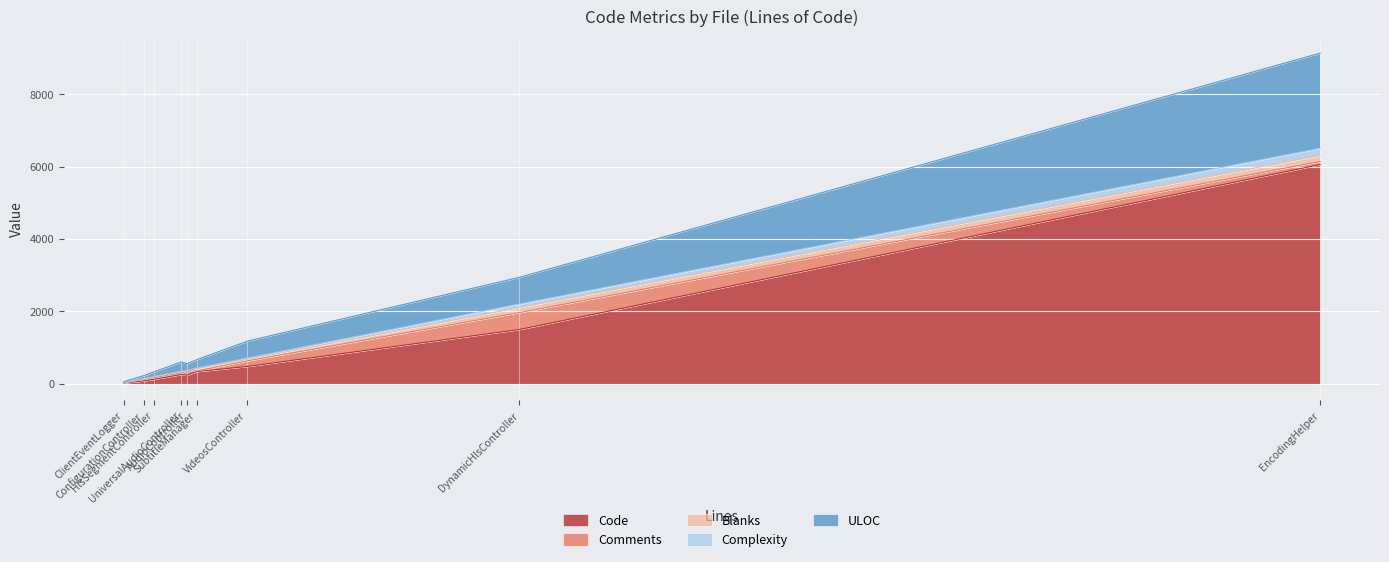

The value of Code at UniversalAudioController.cs is 368. True or false?

False